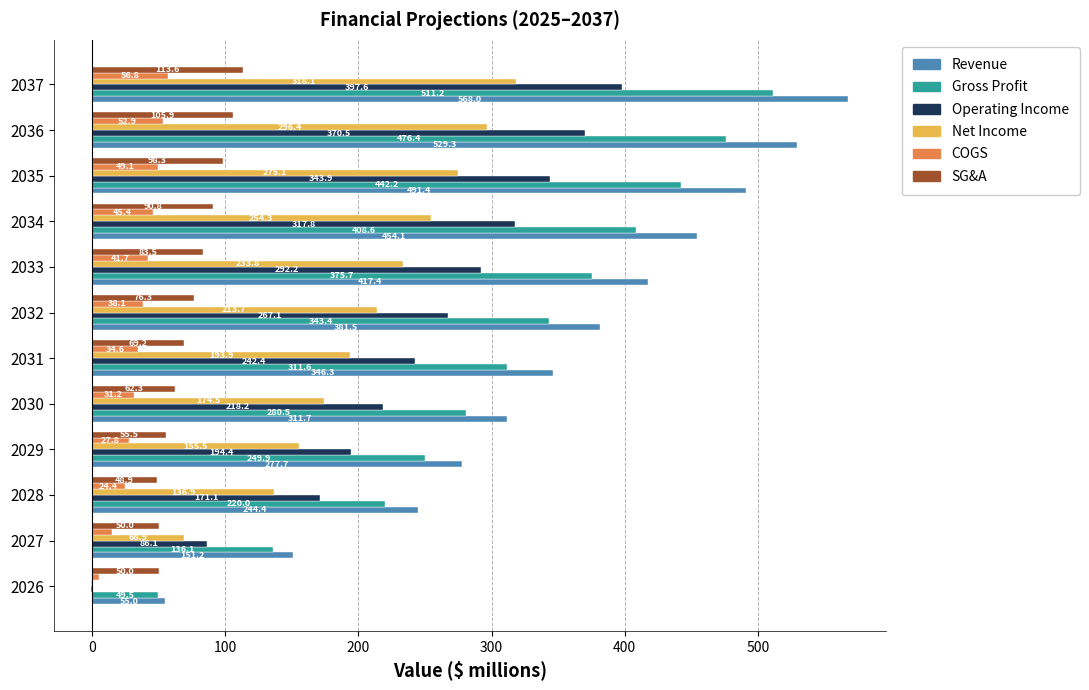

What is the highest value of the Net Income series?

318.1